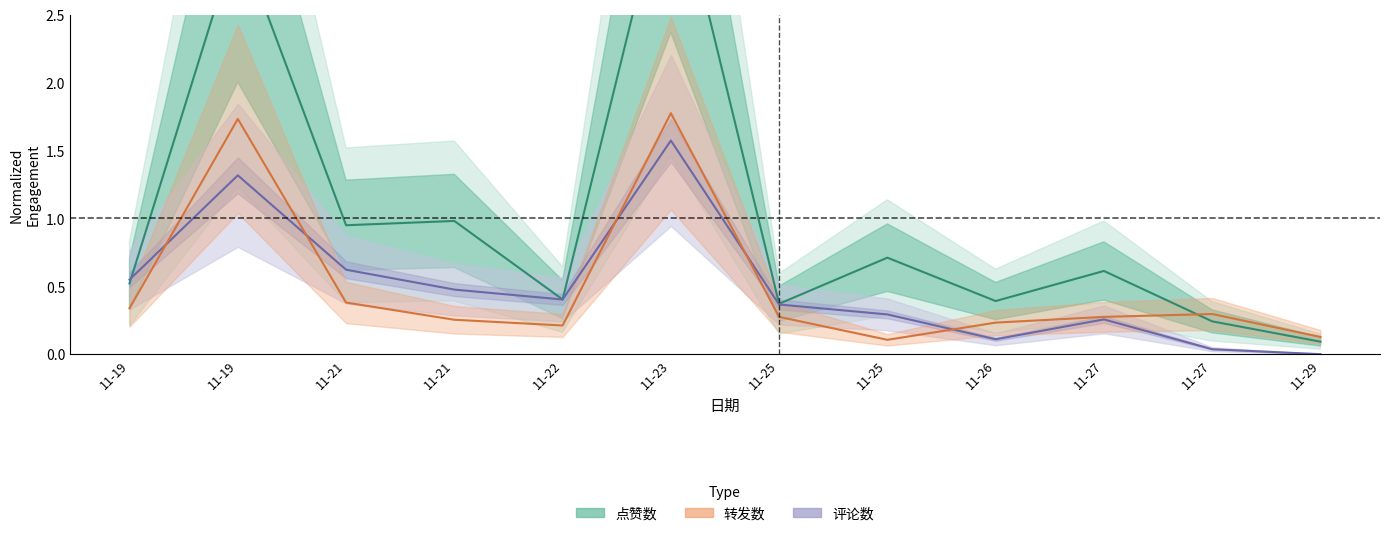

At which label does 点赞数 reach its peak?

11-23